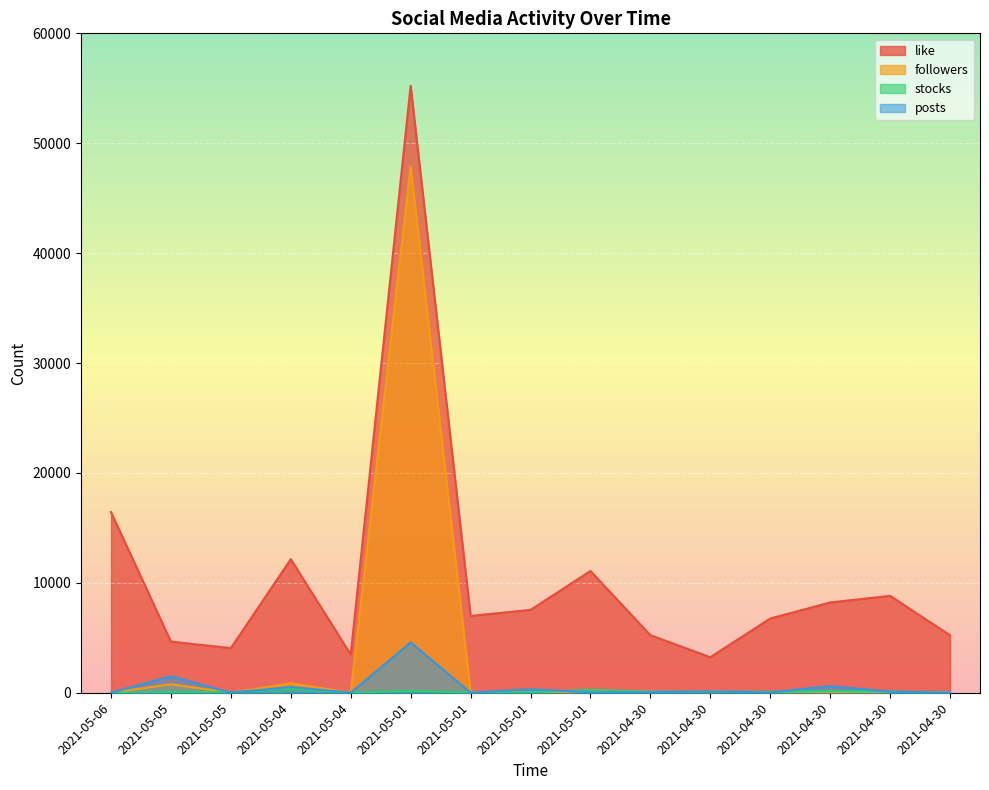

At how many categories does at least one series exceed 38091?

1